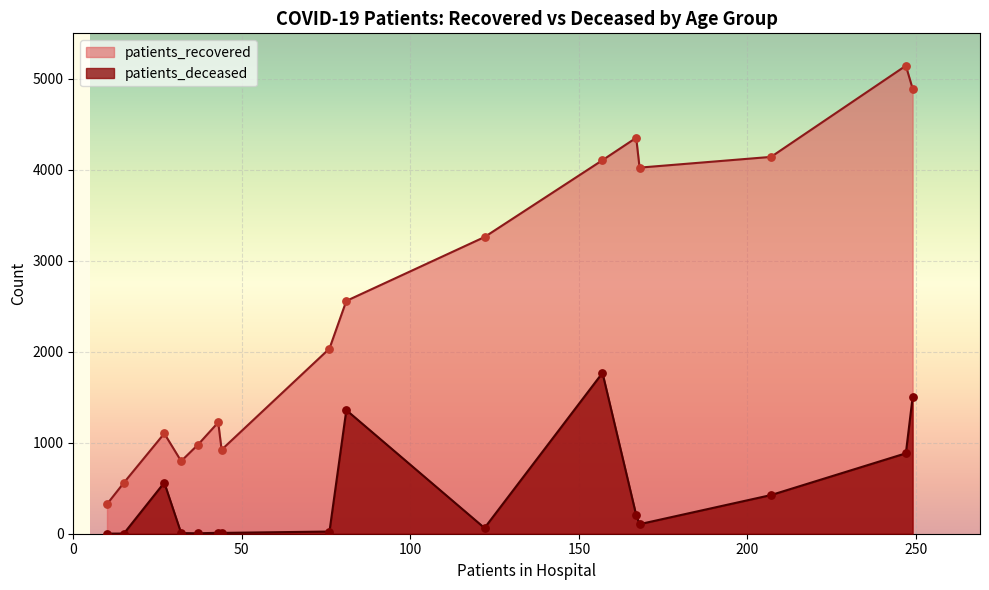

What are all the series names shown in the legend?

patients_recovered, patients_deceased